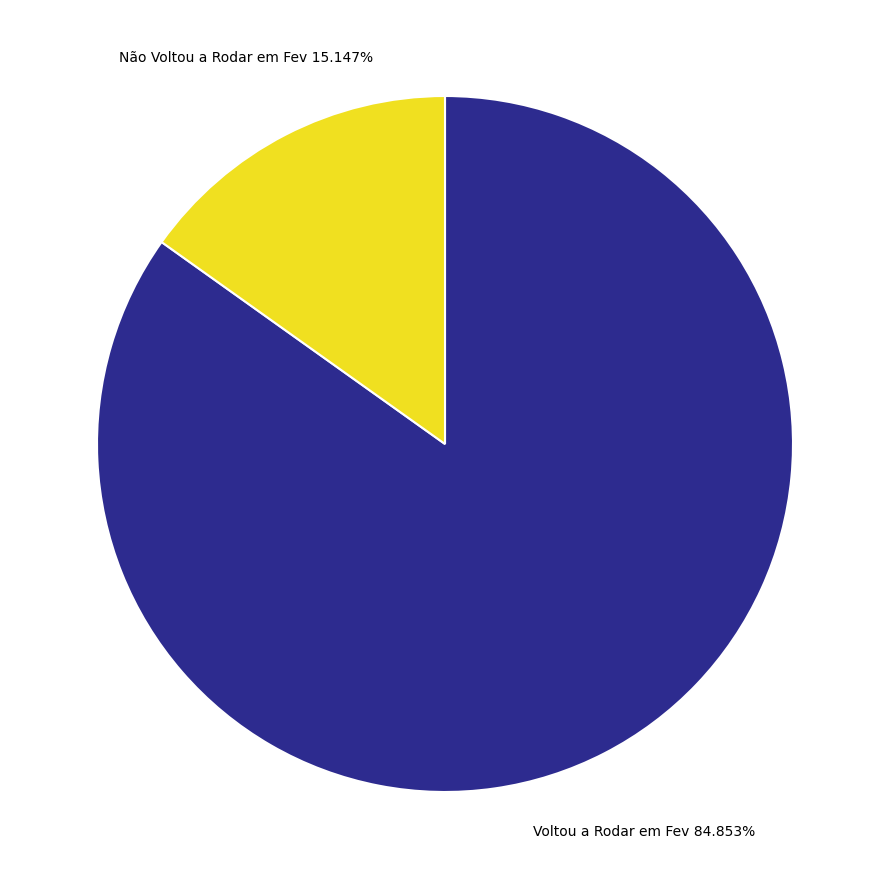

Which slice represents more than half of the pie?

Voltou a Rodar em Fev